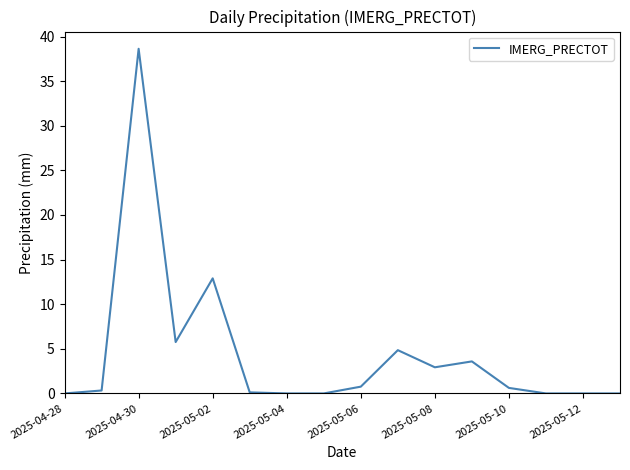

What is the difference between the maximum and minimum values?

38.6